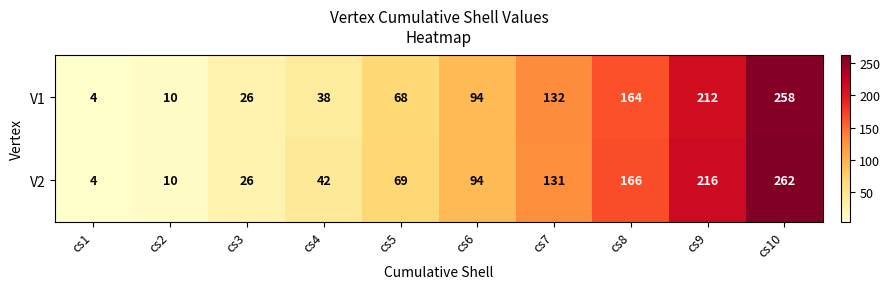

The V1 series shows 212 at cs9. True or false?

True